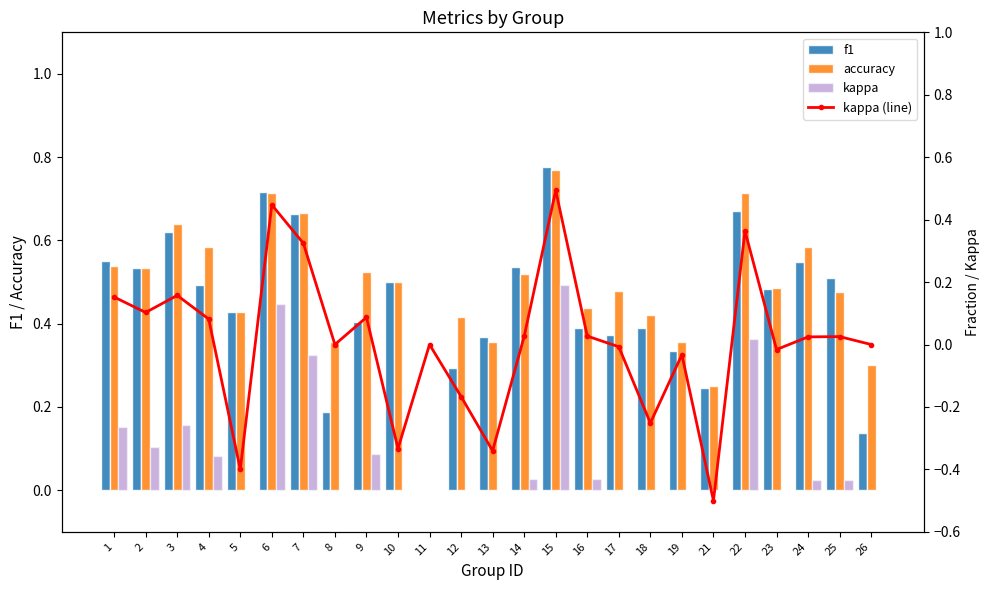

How many values in f1 are above zero?

24